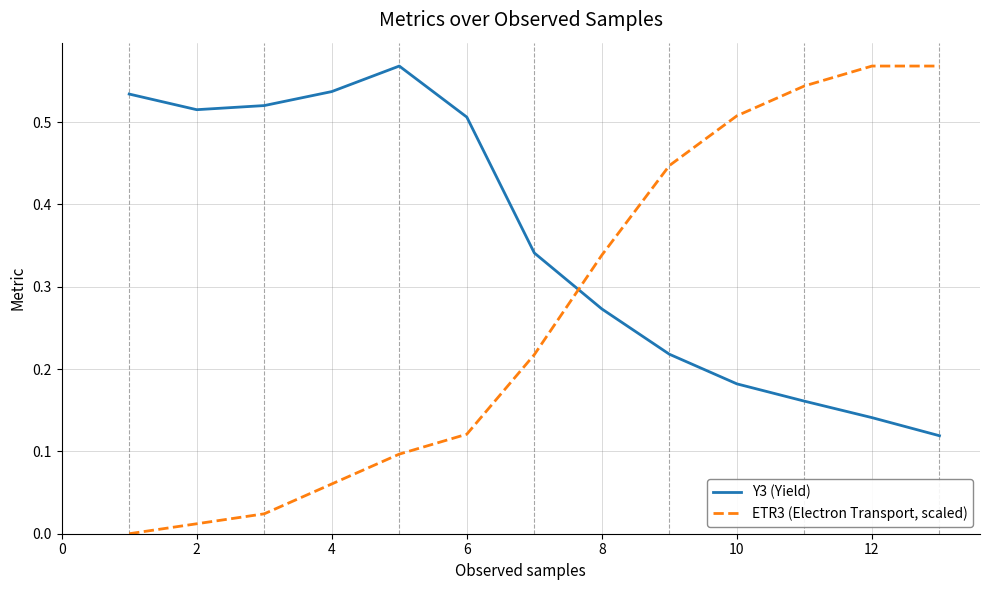

Which series ends up on top after the final intersection of ETR3 (Electron Transport, scaled) and Y3 (Yield)?

ETR3 (Electron Transport, scaled)